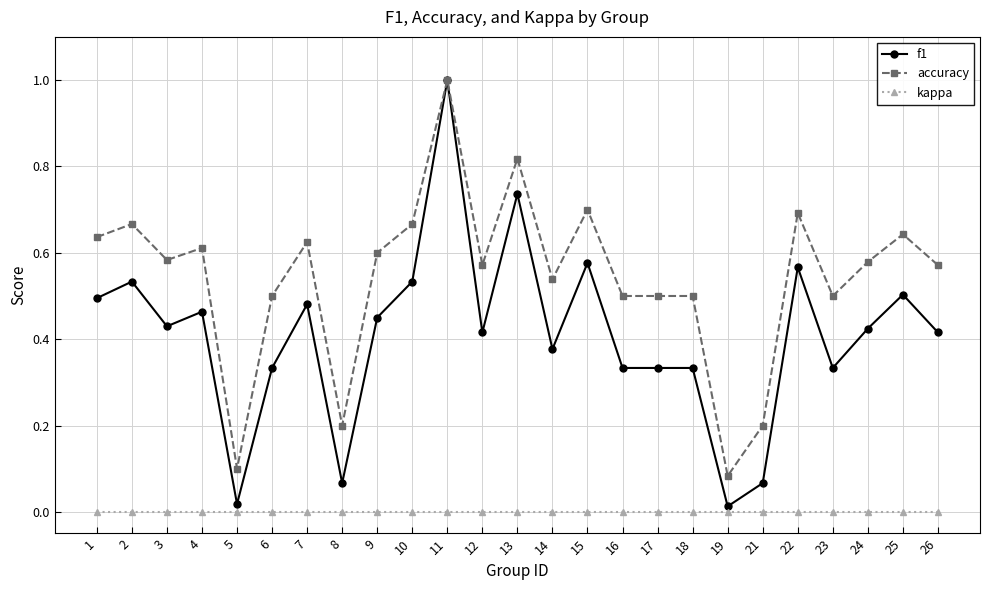

Rank the series at 10 from lowest to highest value.

kappa, f1, accuracy